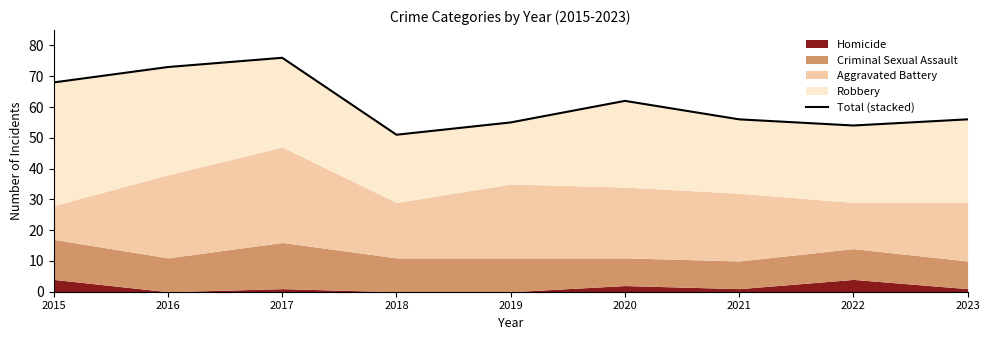

What is the value of the 9th point from the left?

56